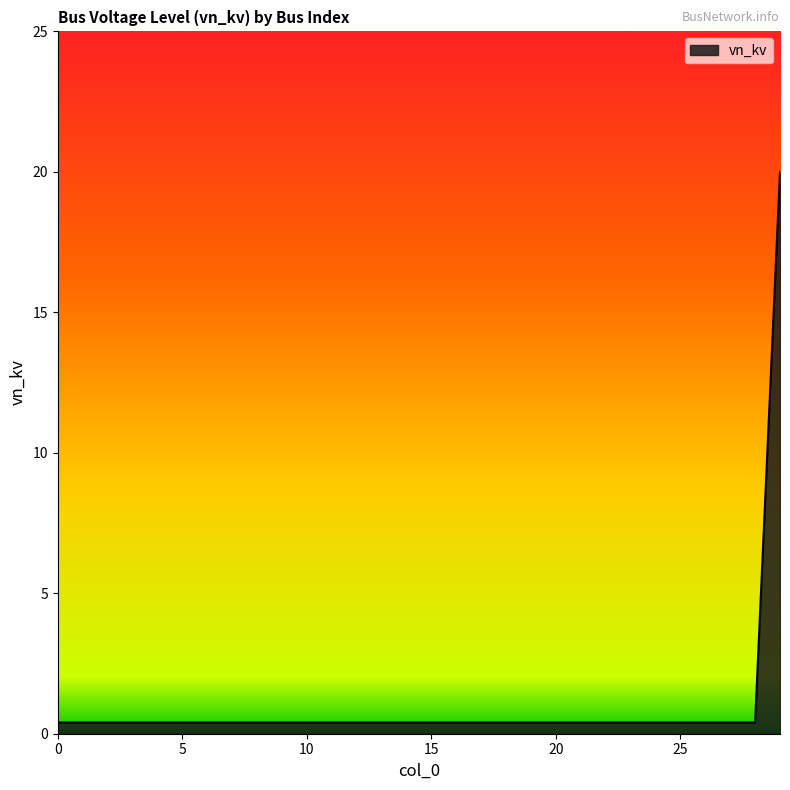

What is the average value?

1.1